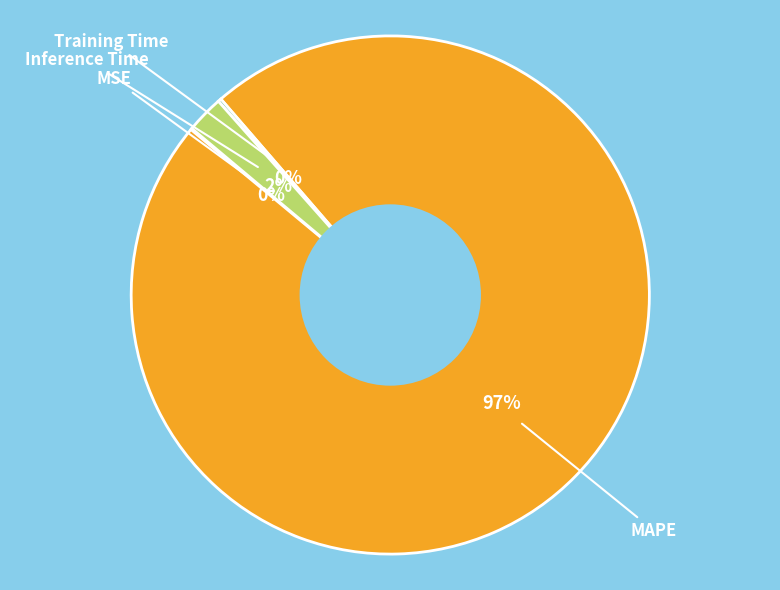

Is there any slice that represents more than half of the pie?

Yes